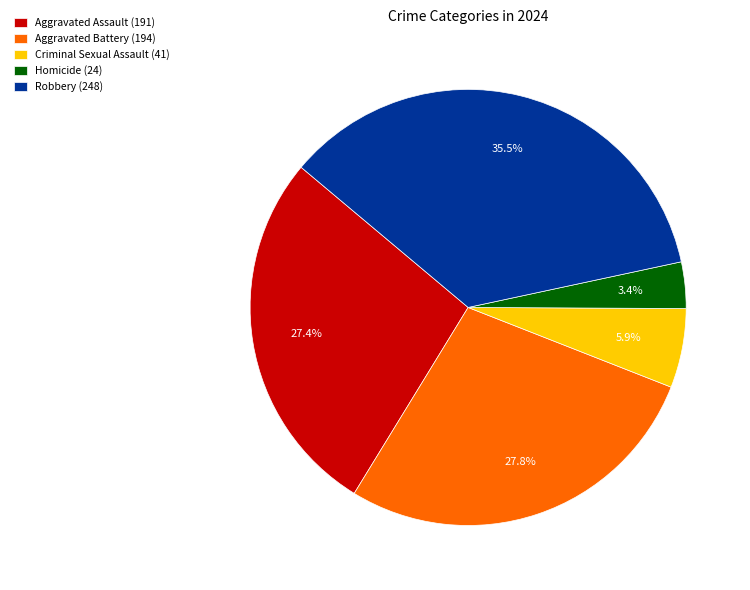

Do Aggravated Assault and Criminal Sexual Assault together represent more than half of the pie?

No